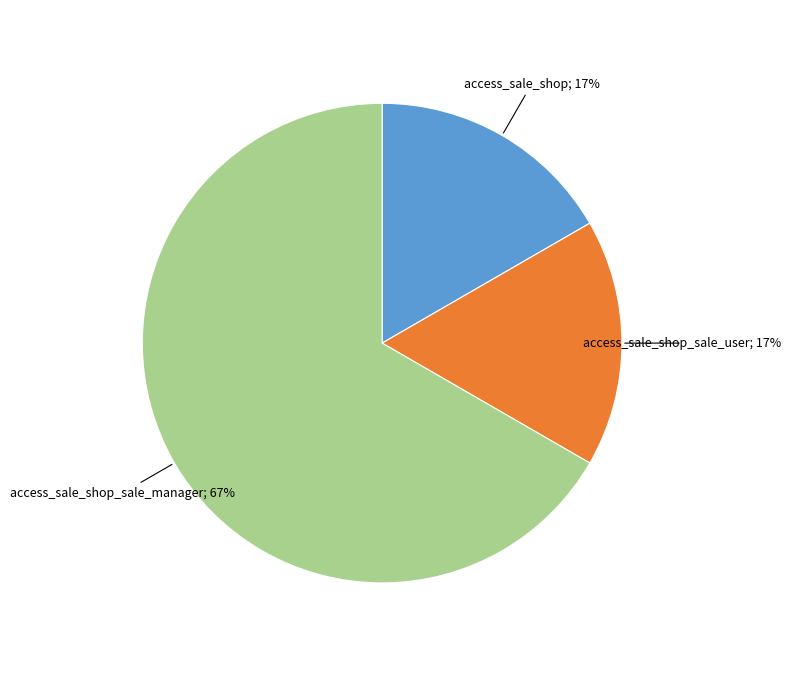

Is there any slice that represents more than half of the pie?

Yes